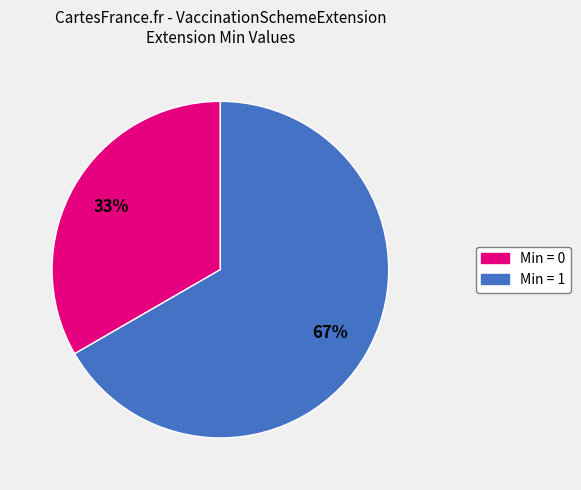

Is there a majority slice in this chart?

Yes